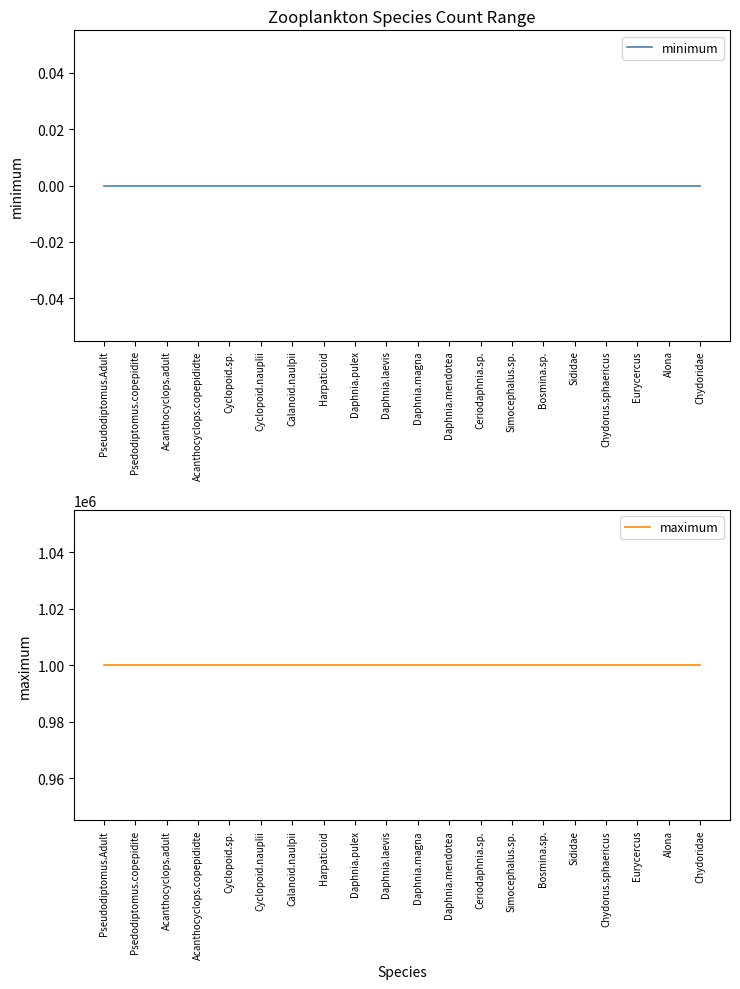

At which label is maximum closest to 1000000?

Pseudodiptomus.Adult